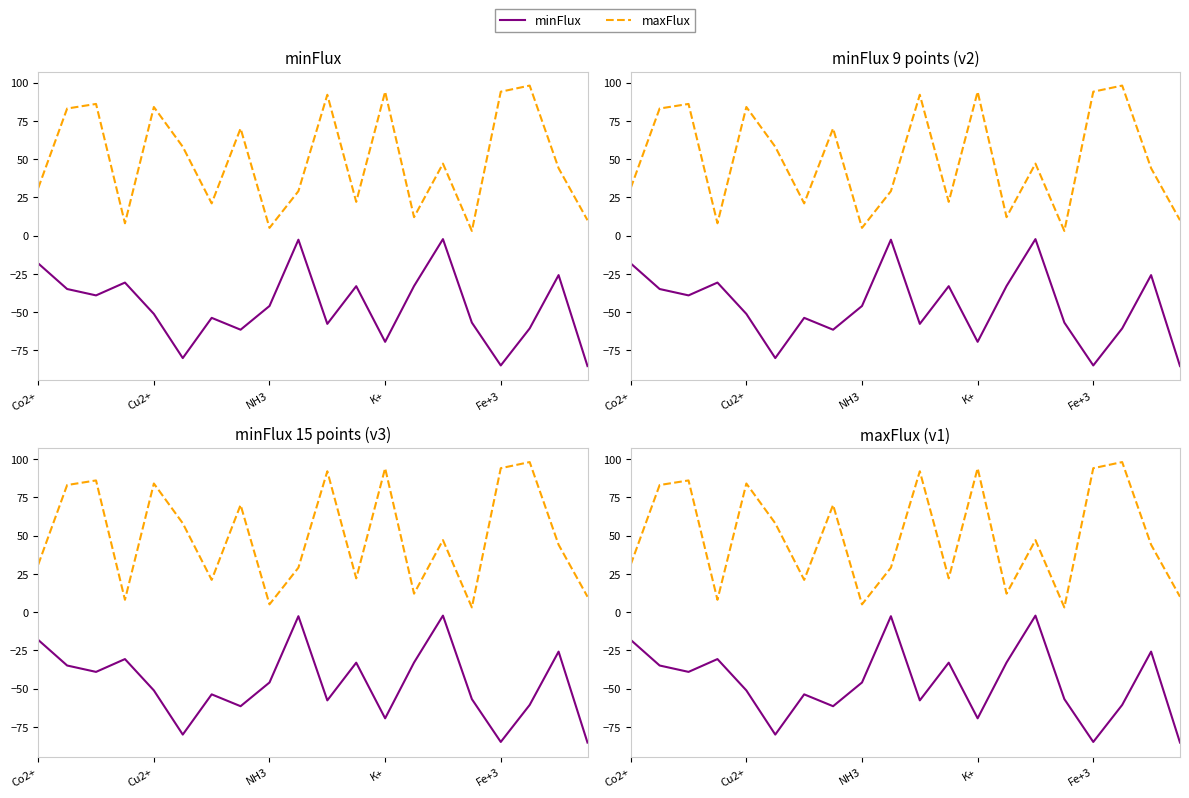

Where is minFlux nearest to the value -43?

NH3